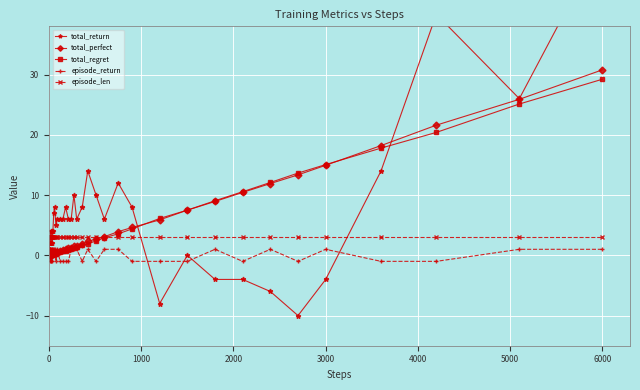

How many data points in total_perfect are above 1?

22